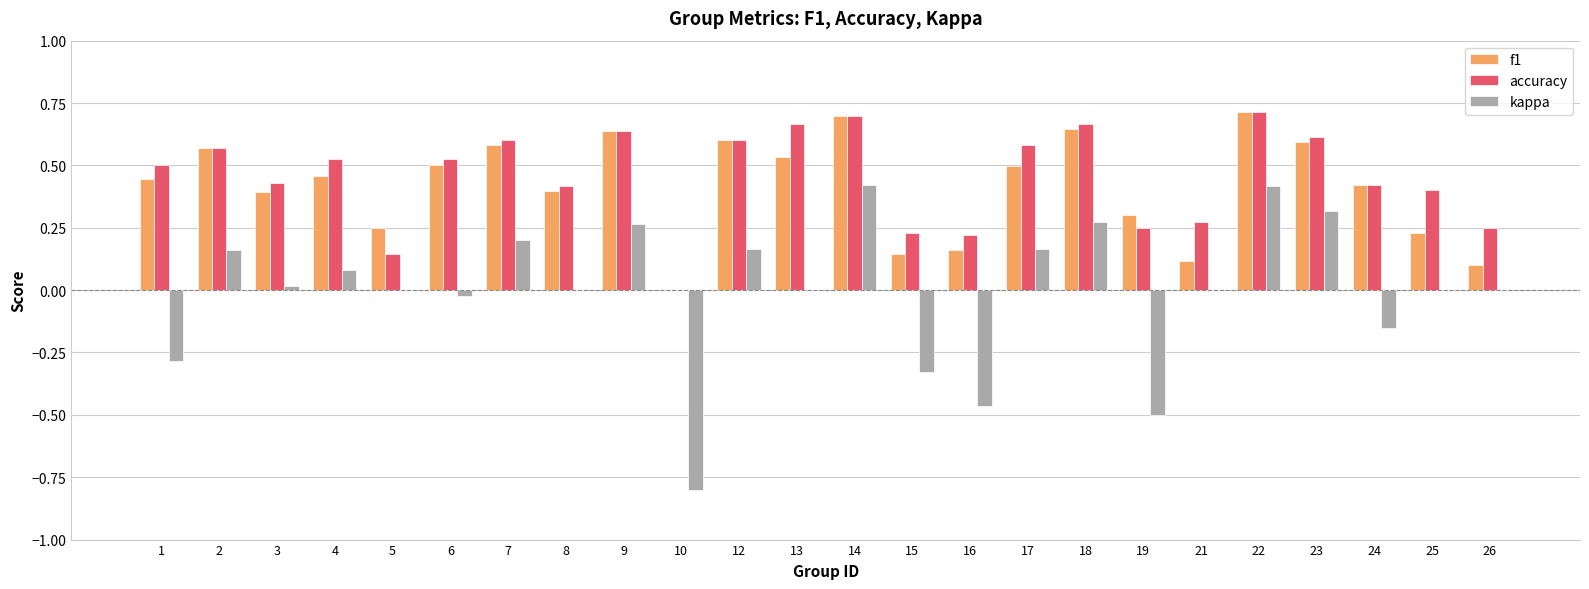

Between 2 and 14, which series saw the biggest shift?

kappa